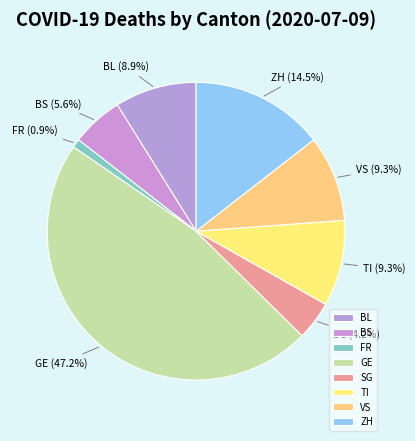

True or false: BL accounts for 9% of the total.

True